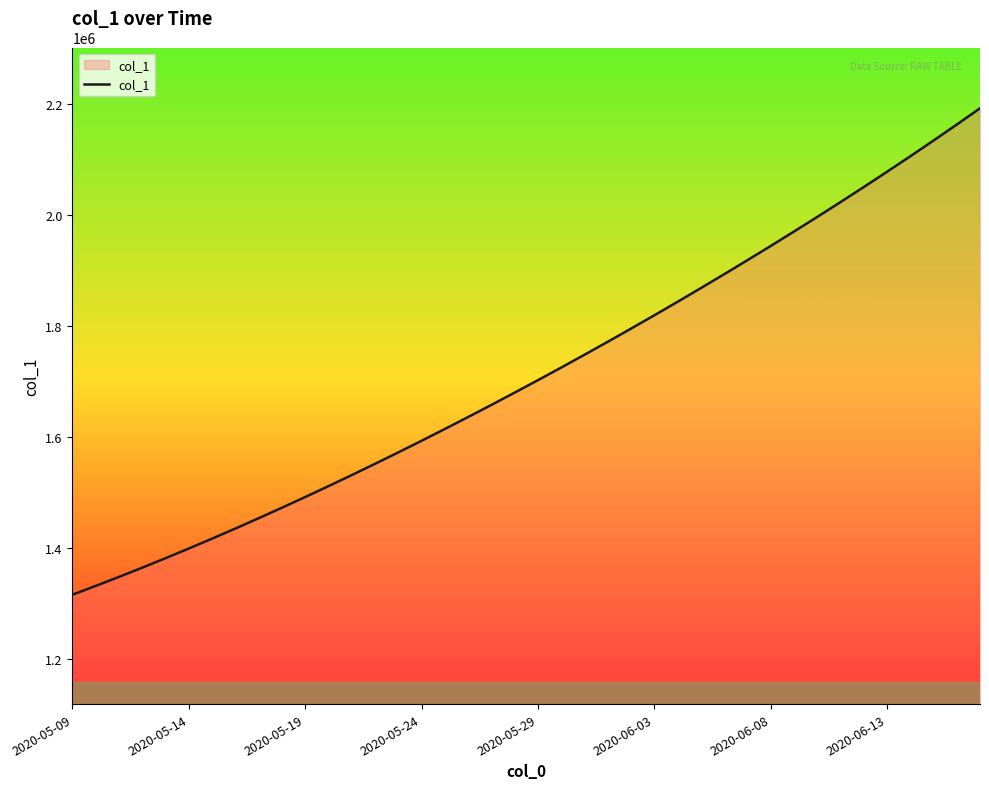

What is the smallest value displayed?

1315099.0